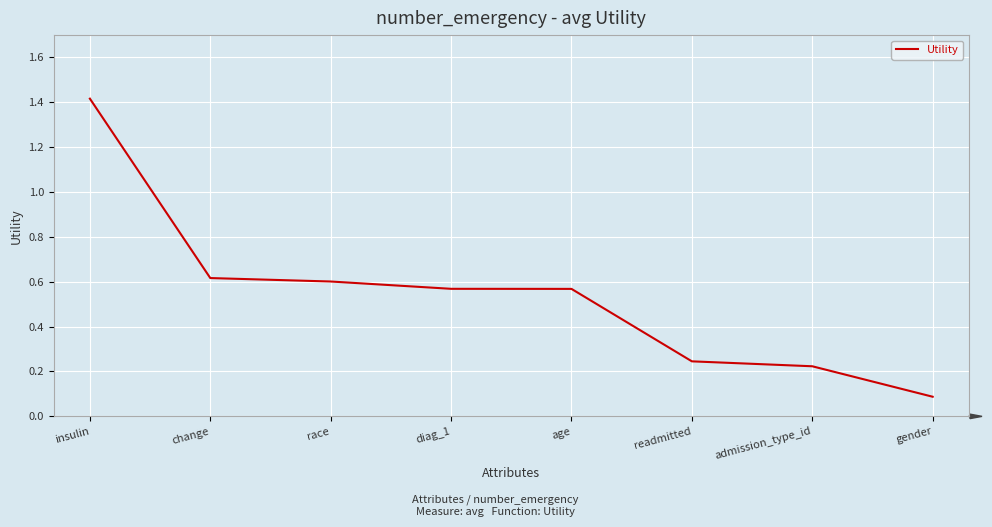

Which category has the lowest value across all series?

gender